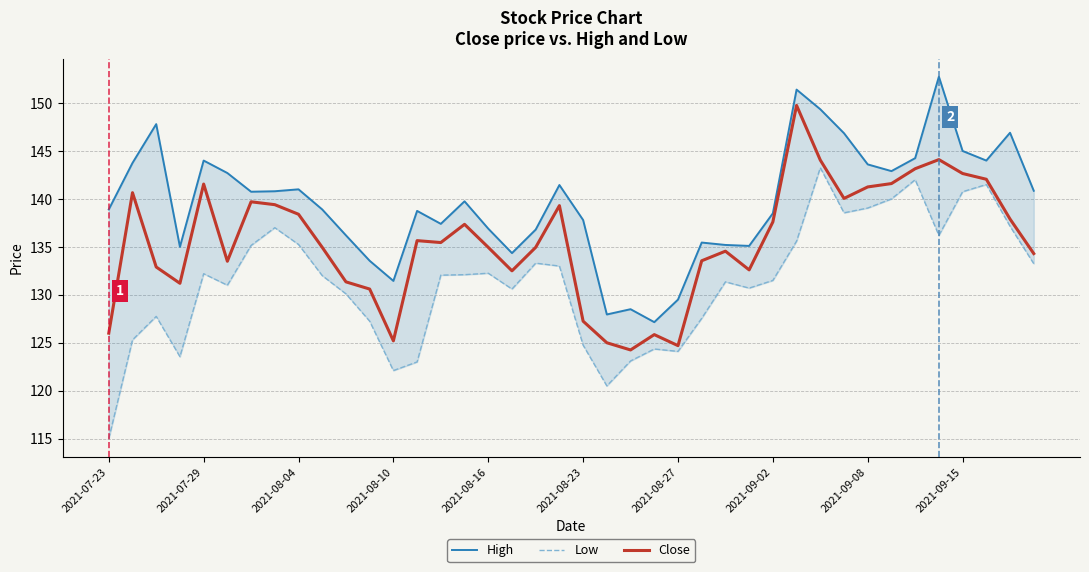

Read the High value at 37.

144.0